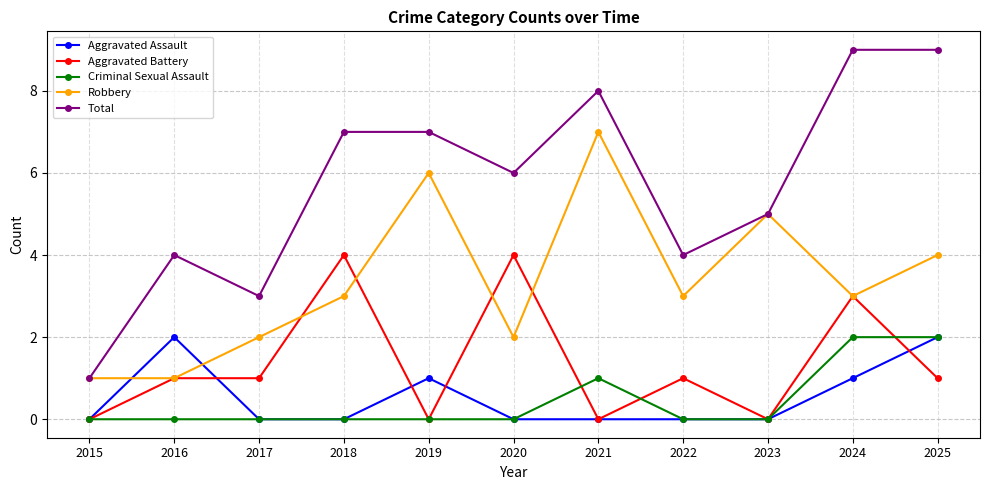

At which category does Robbery reach its first local peak?

2019